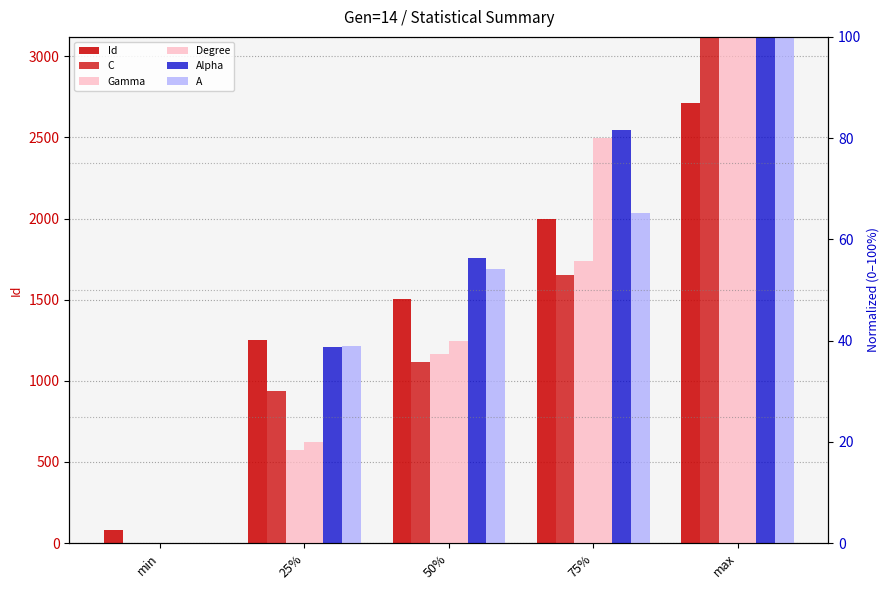

At which category is the sum across all series the highest?

max